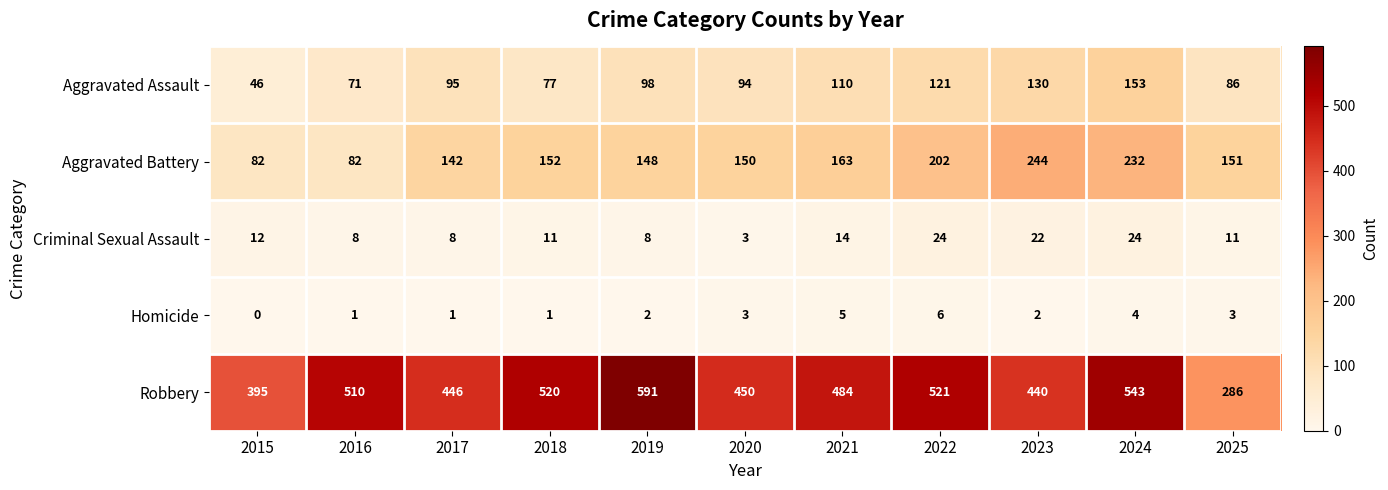

Rank the series at 2019 from lowest to highest value.

Homicide, Criminal Sexual Assault, Aggravated Assault, Aggravated Battery, Robbery